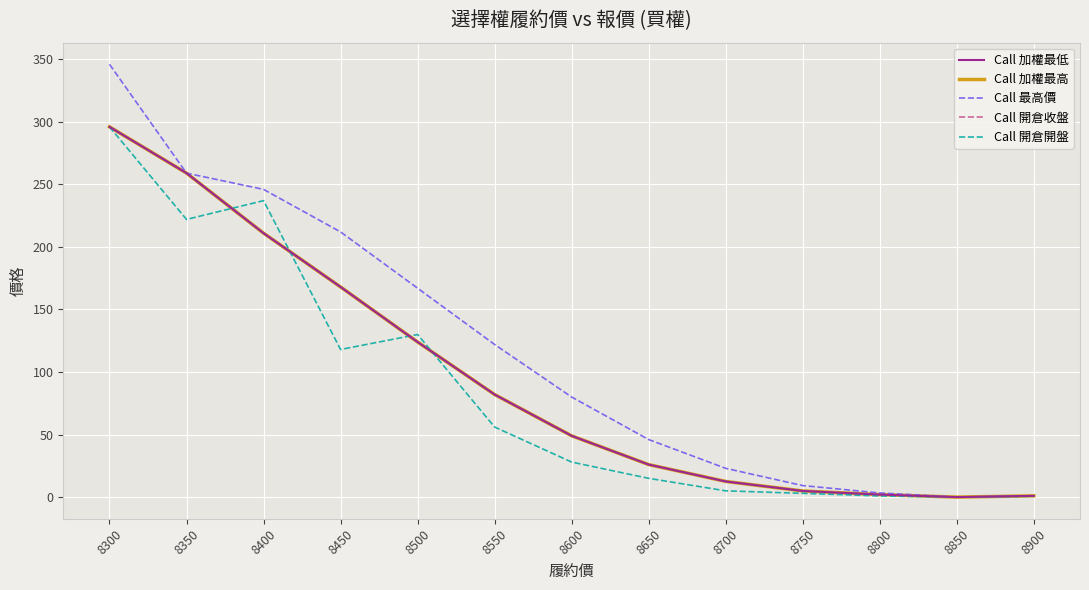

At 8900, list the series in order from smallest to largest.

Call 開倉開盤, Call 加權最低, Call 加權最高, Call 最高價, Call 開倉收盤